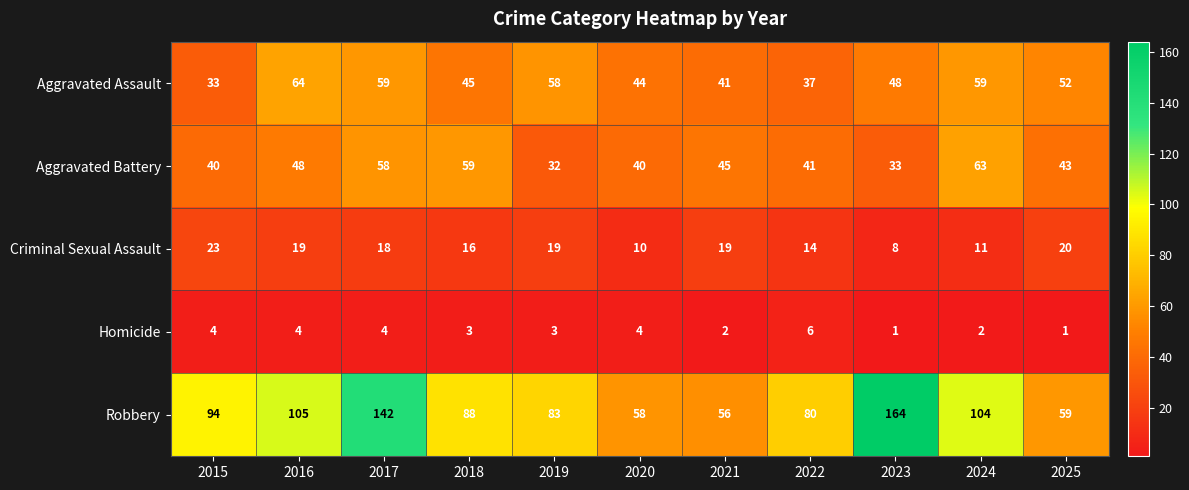

Rank the series by their maximum value, from highest to lowest.

Robbery, Aggravated Assault, Aggravated Battery, Criminal Sexual Assault, Homicide